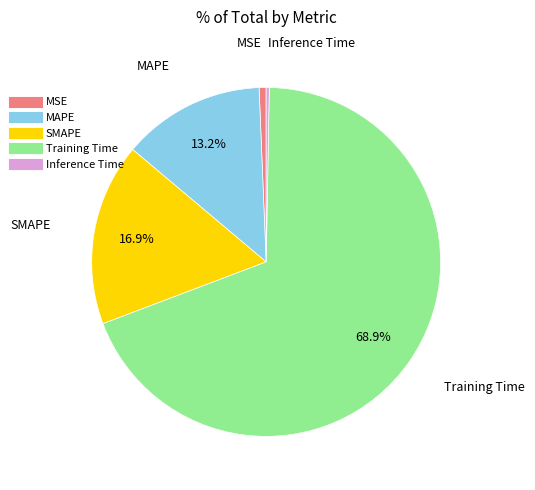

What is the largest slice in the pie chart?

Training Time